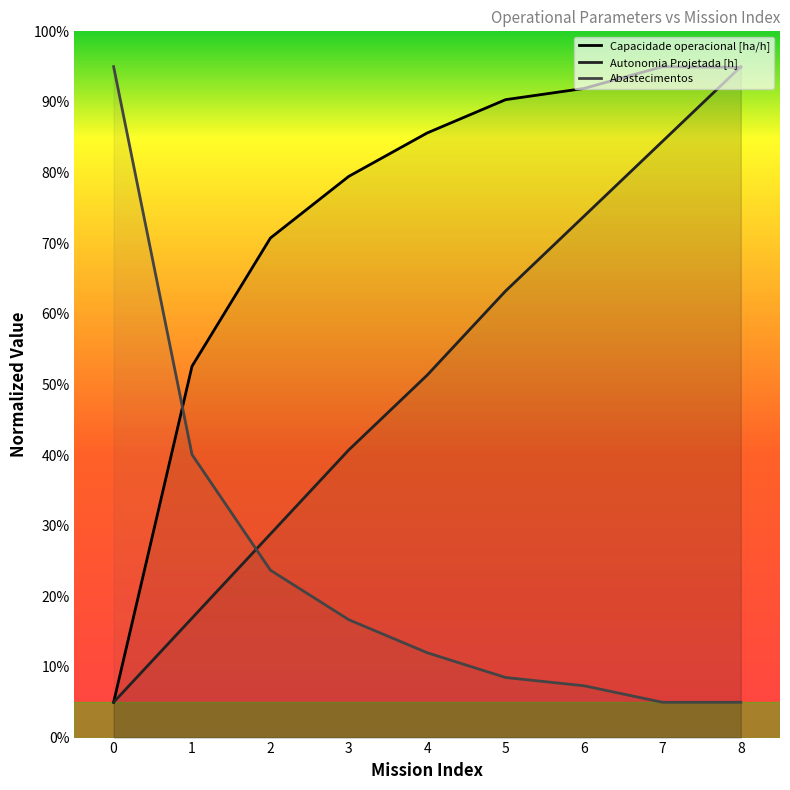

Reading right to left, transcribe all the data shown in this chart.

Capacidade operacional [ha/h]: 8=94.9	7=95.0	6=91.9	5=90.3	4=85.6	3=79.5	2=70.7	1=52.6	0=5.0
Autonomia Projetada [h]: 8=95.0	7=84.4	6=73.8	5=63.2	4=51.3	3=40.7	2=28.8	1=16.9	0=5.0
Abastecimentos: 8=5.0	7=5.0	6=7.3	5=8.5	4=12.0	3=16.7	2=23.7	1=40.1	0=95.0